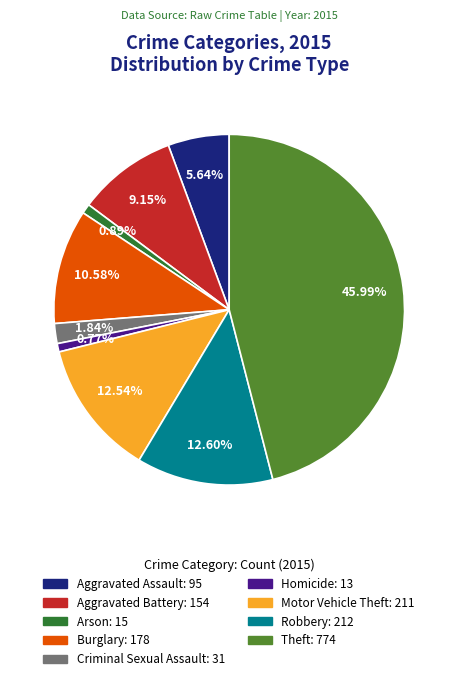

Does Motor Vehicle Theft: 211 represent more than half of the total?

No